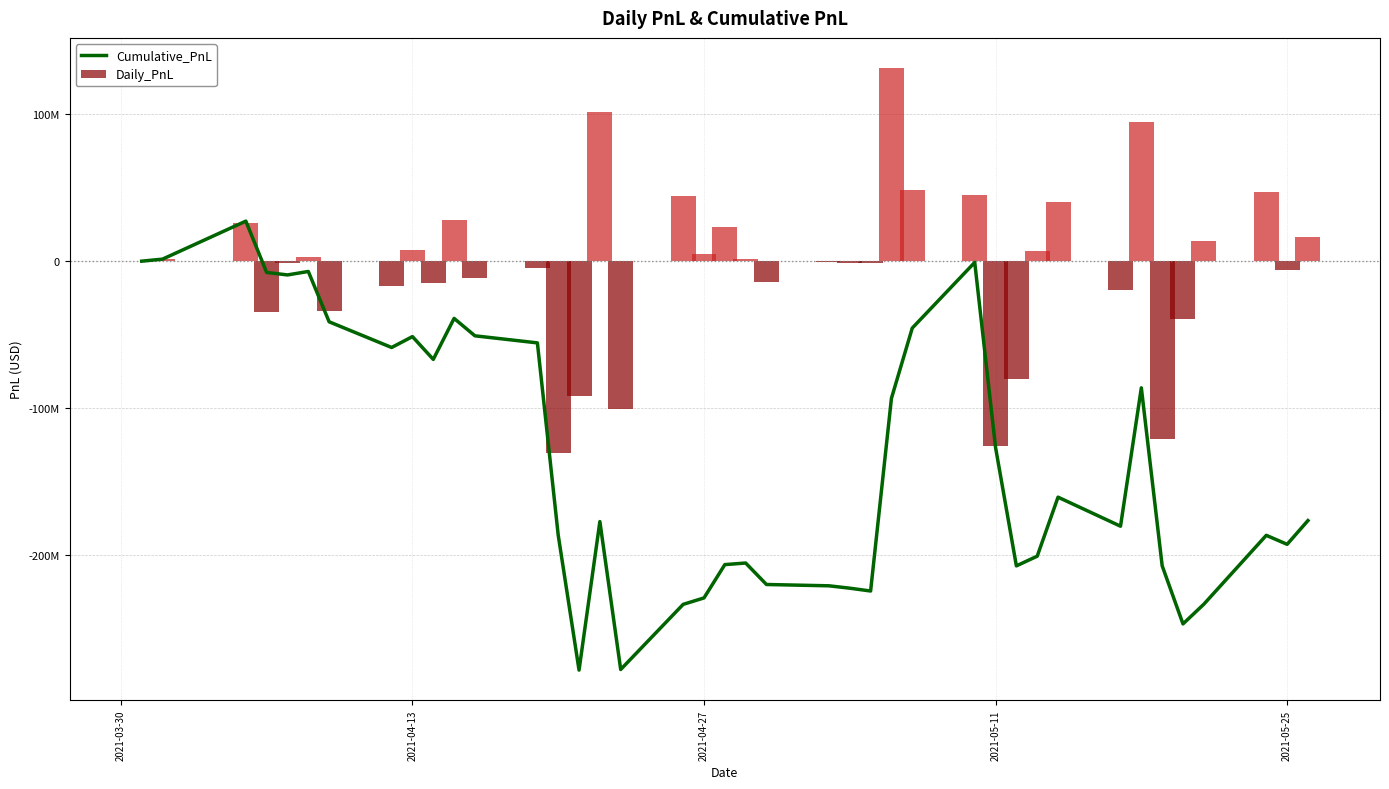

Which series has the largest total across all categories?

Daily_PnL